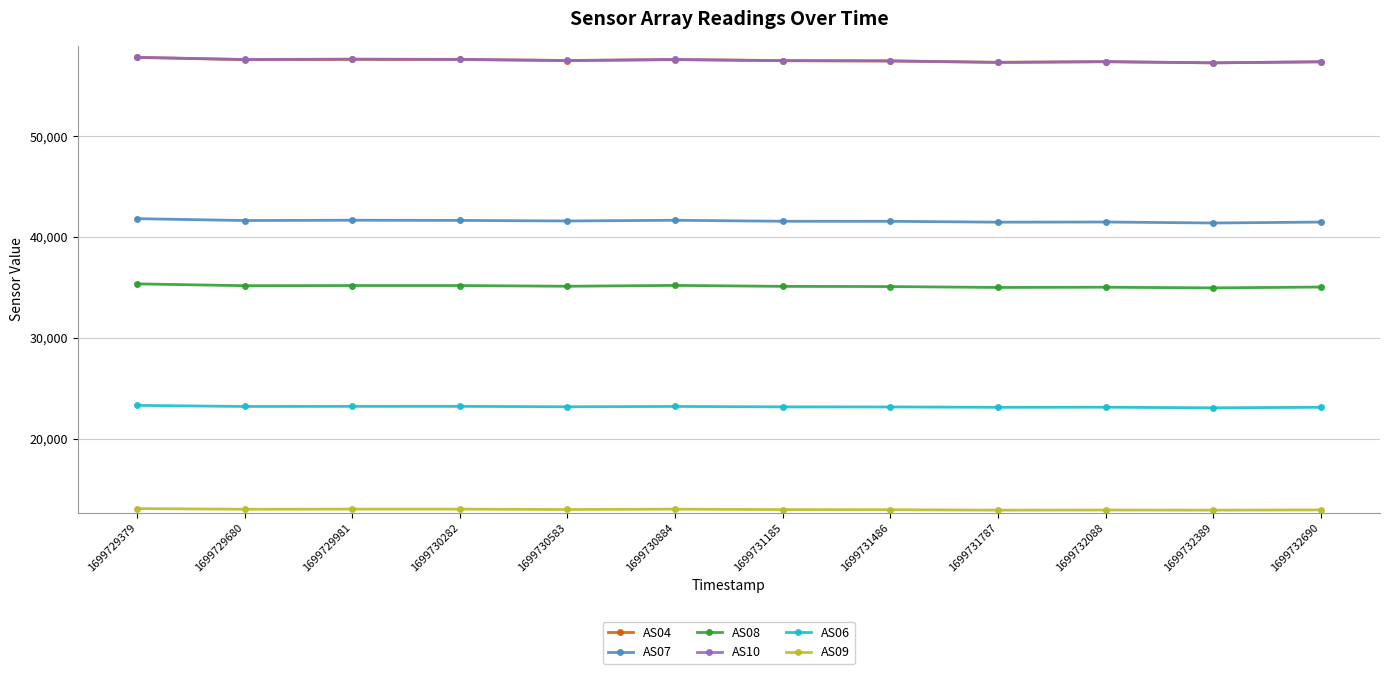

True or false: AS06 and AS10 cross at least once.

False